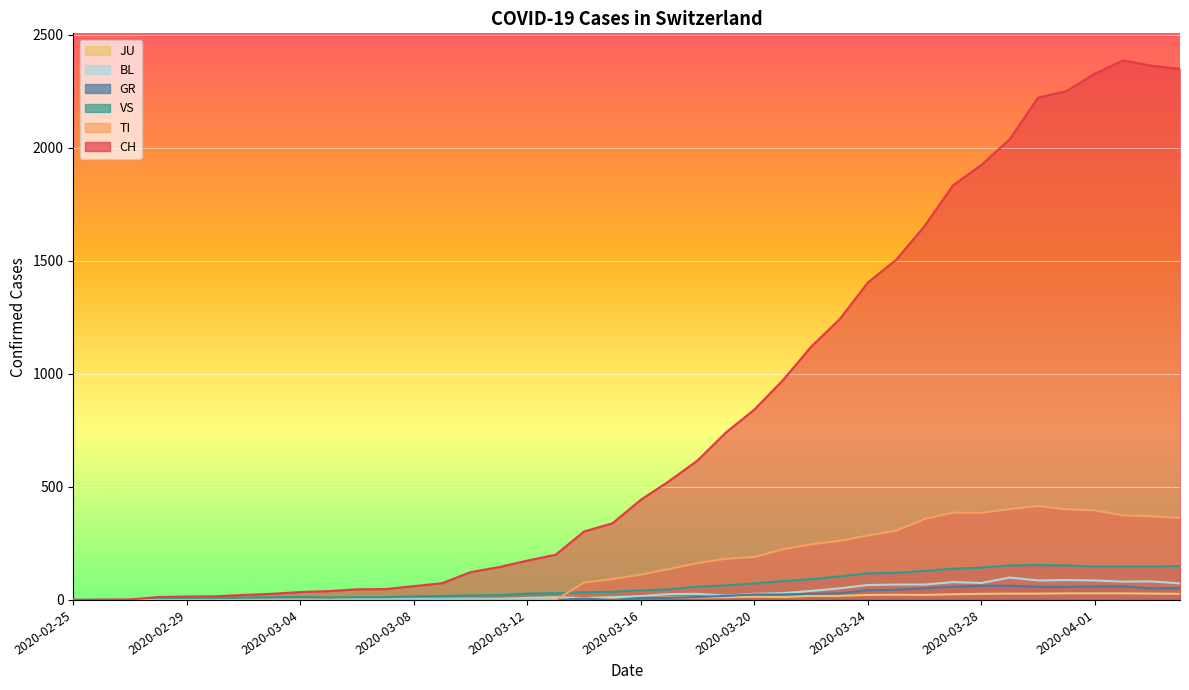

True or false: TI and VS intersect in this chart.

True